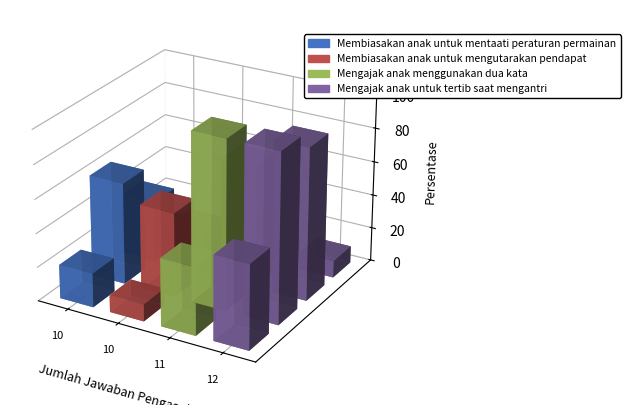

Is it true that col_10 (listed) equals 0 at 4?

False